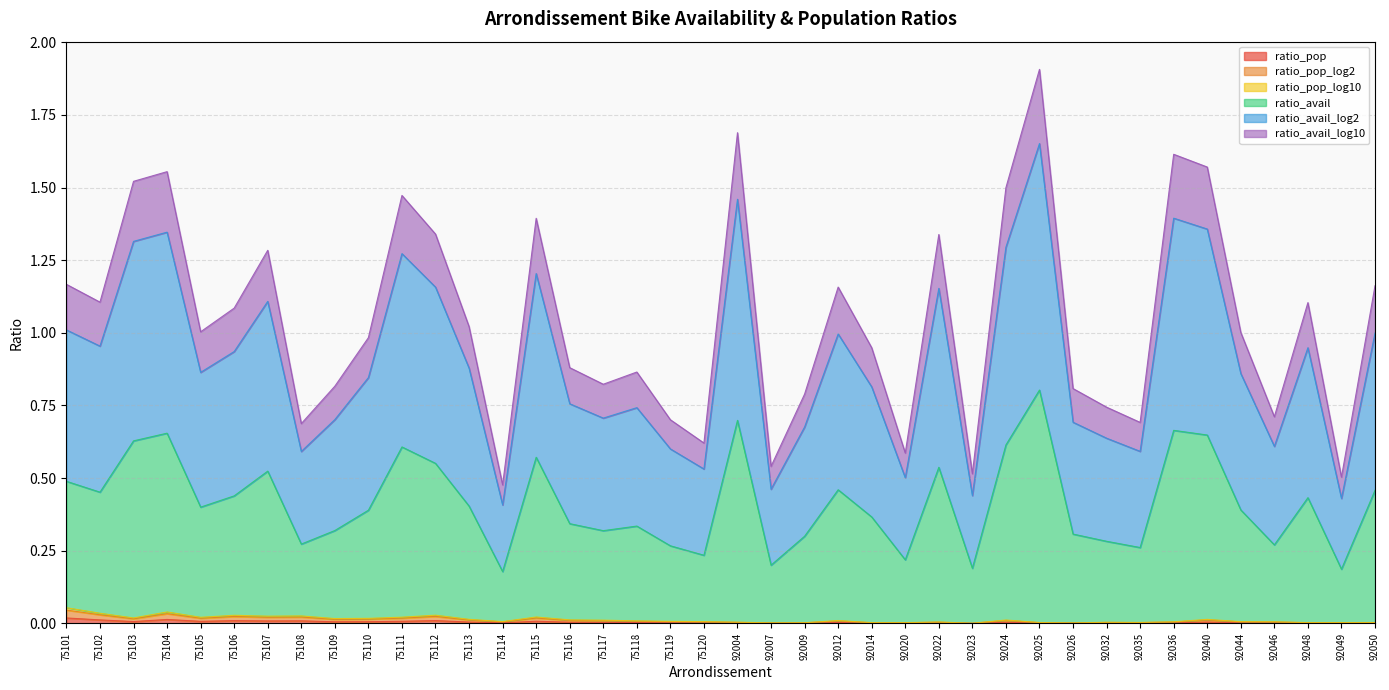

How many ratio_avail_log10 values are between 0 and 1?

40